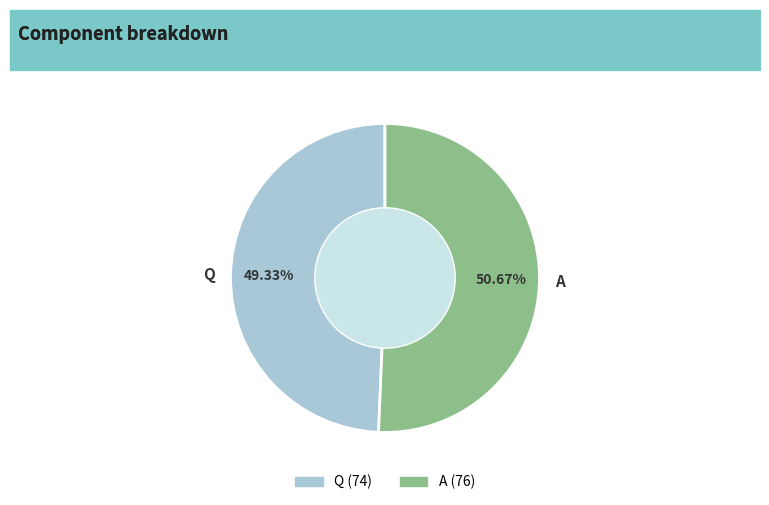

To the nearest percent, what is the difference between the Q and A slice percentages?

1%